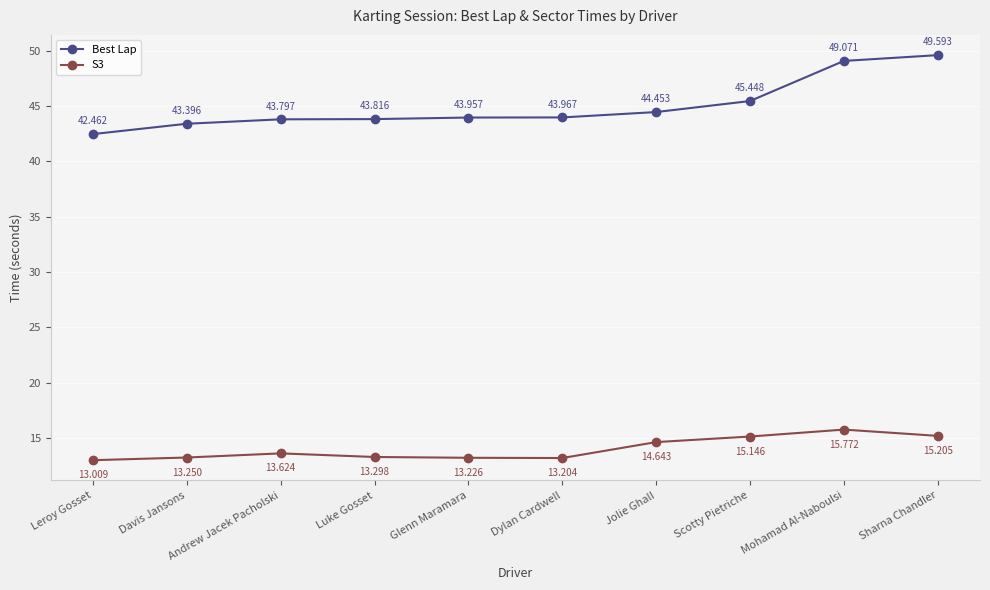

Where is S3 nearest to the value 14?

Andrew Jacek Pacholski